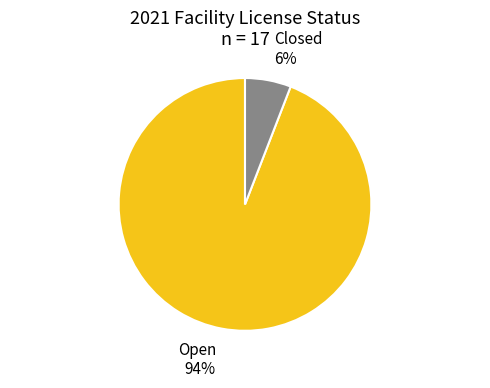

Between Open and Closed, which is larger?

Open